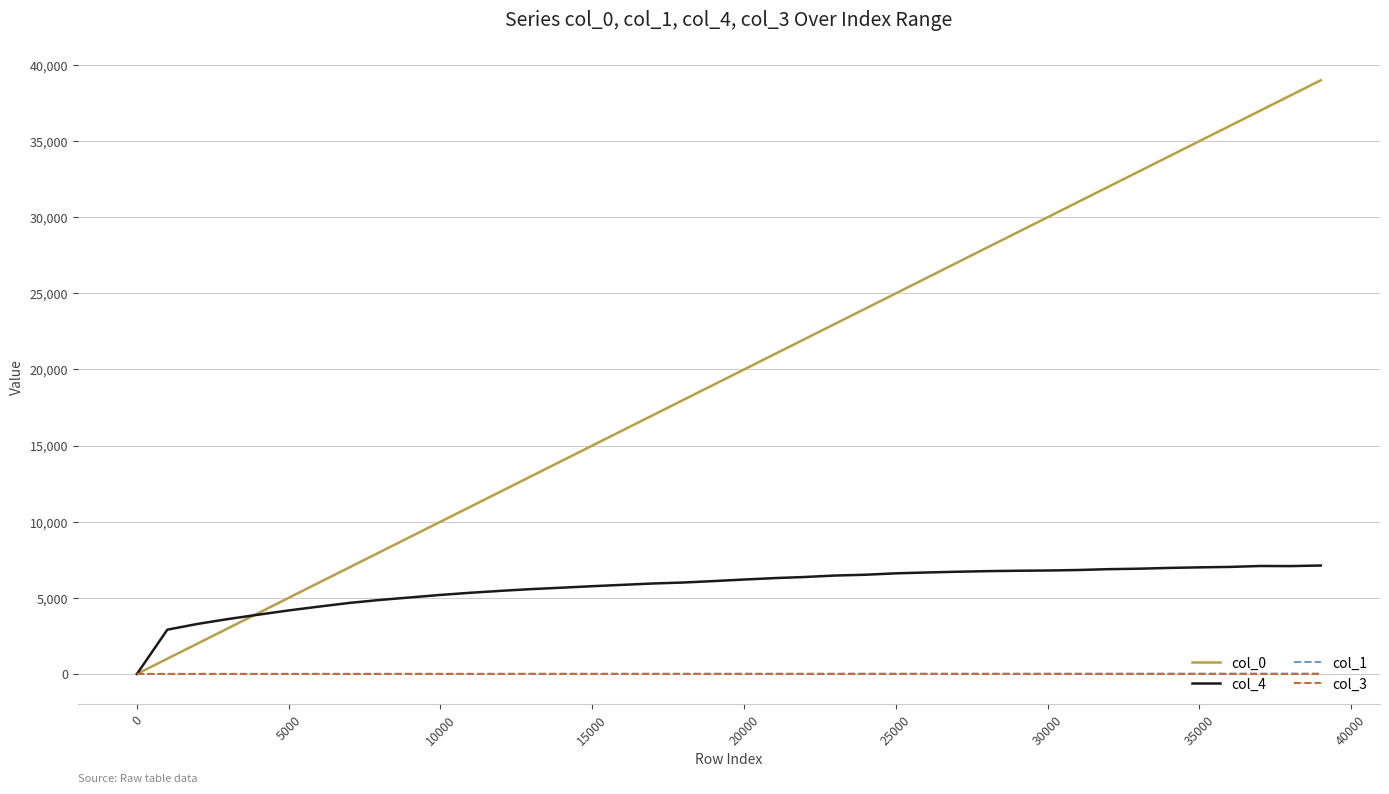

Which series has the largest total across all categories?

col_0